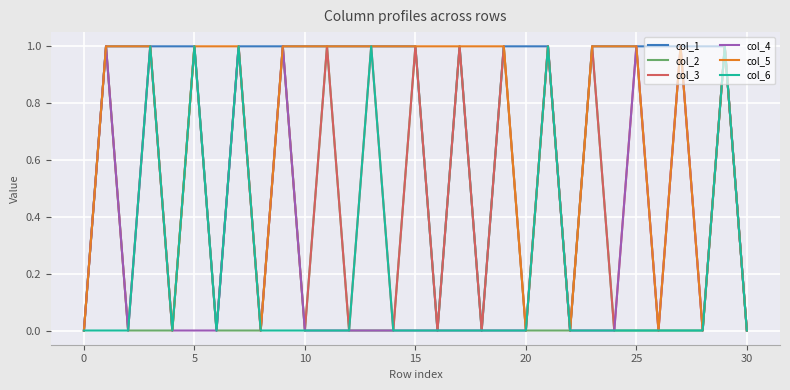

Which series has the largest total across all categories?

col_1